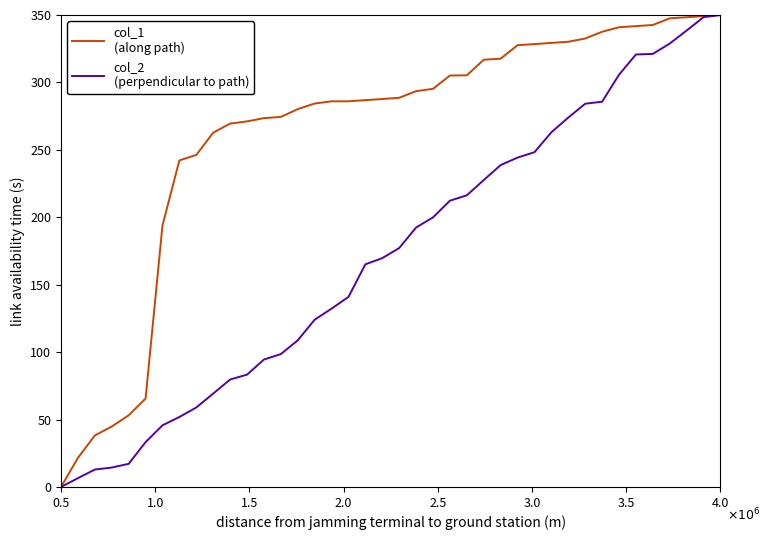

What is the maximum value shown in the chart?

350.0